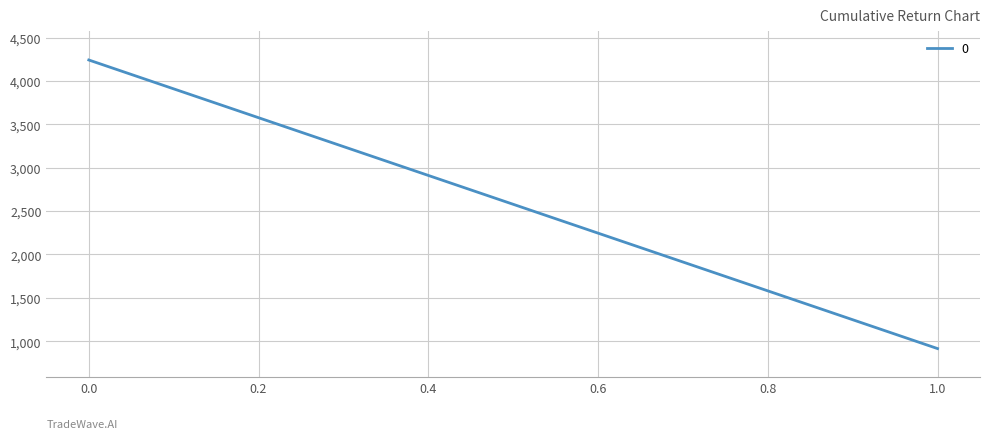

Does the chart display data point markers on the line(s)?

No